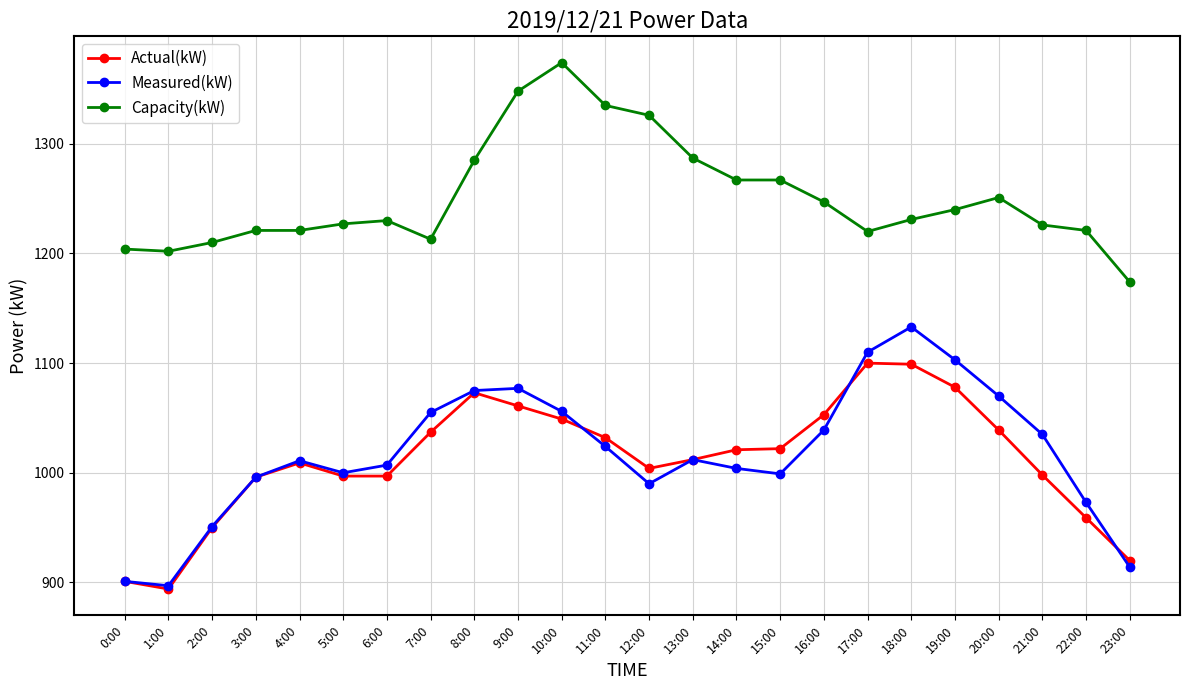

What is the label of the 20th point from the left?

19:00